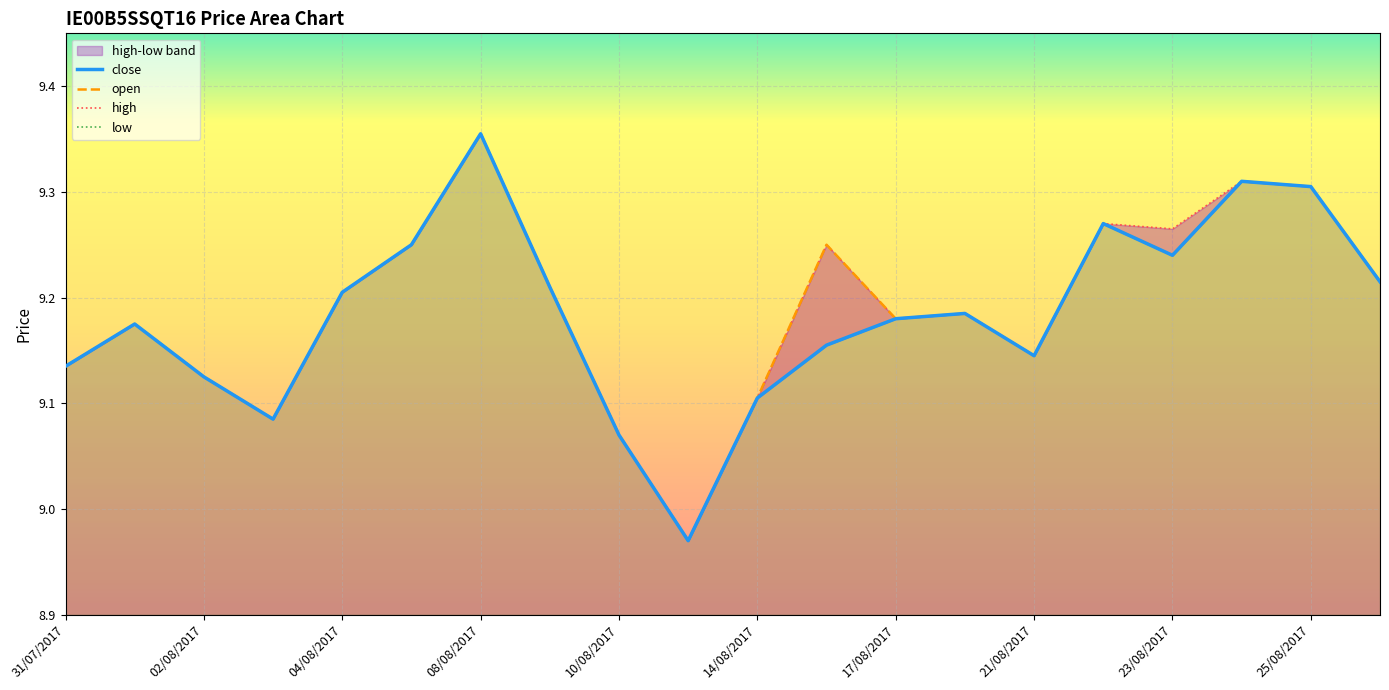

How many values in the close series are below 9?

1